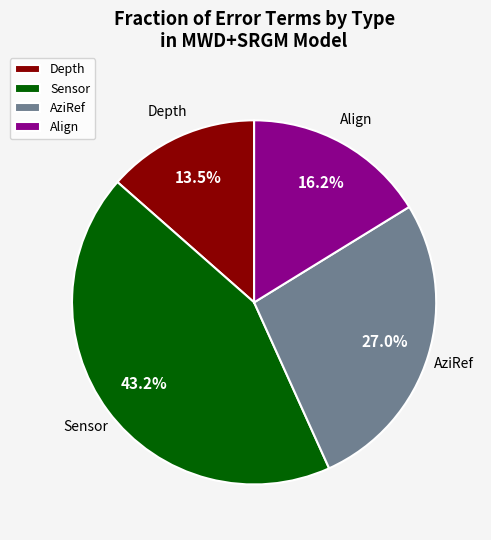

The Sensor slice represents 30% of the pie. True or false?

False